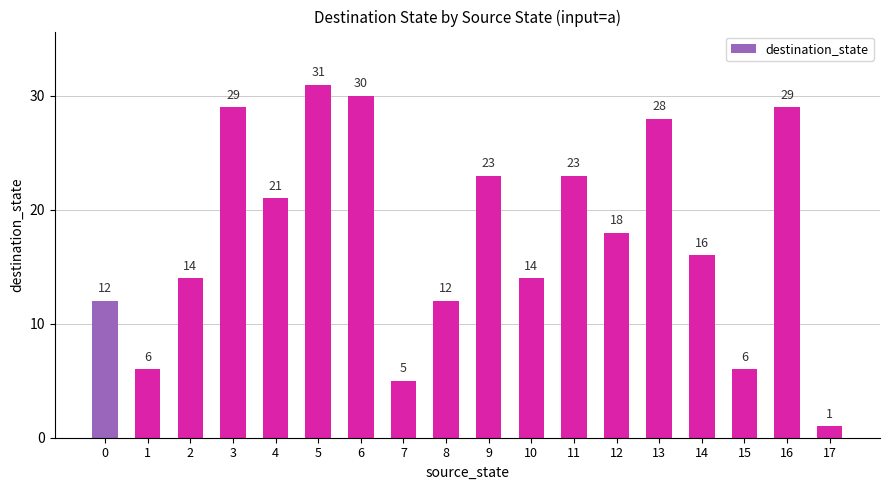

What is the maximum value shown in the chart?

31